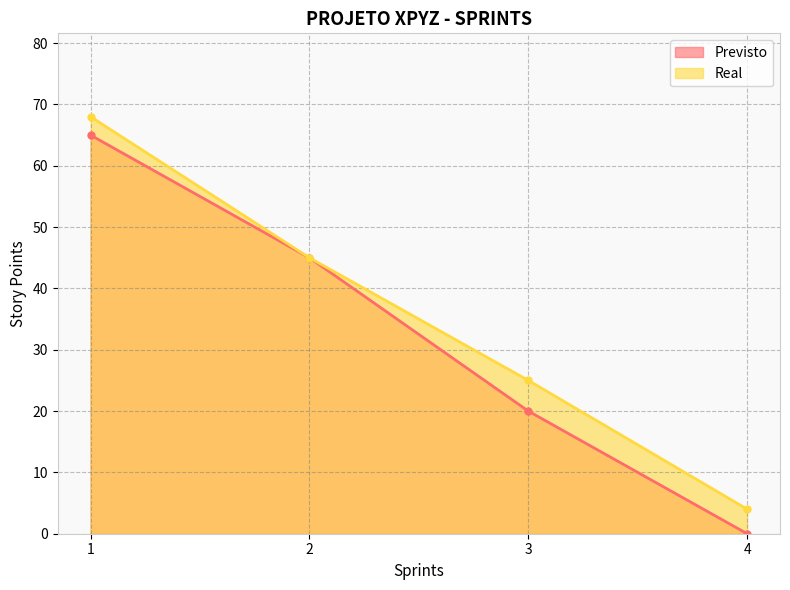

What is the value of the Real point at the 1st from the left?

68